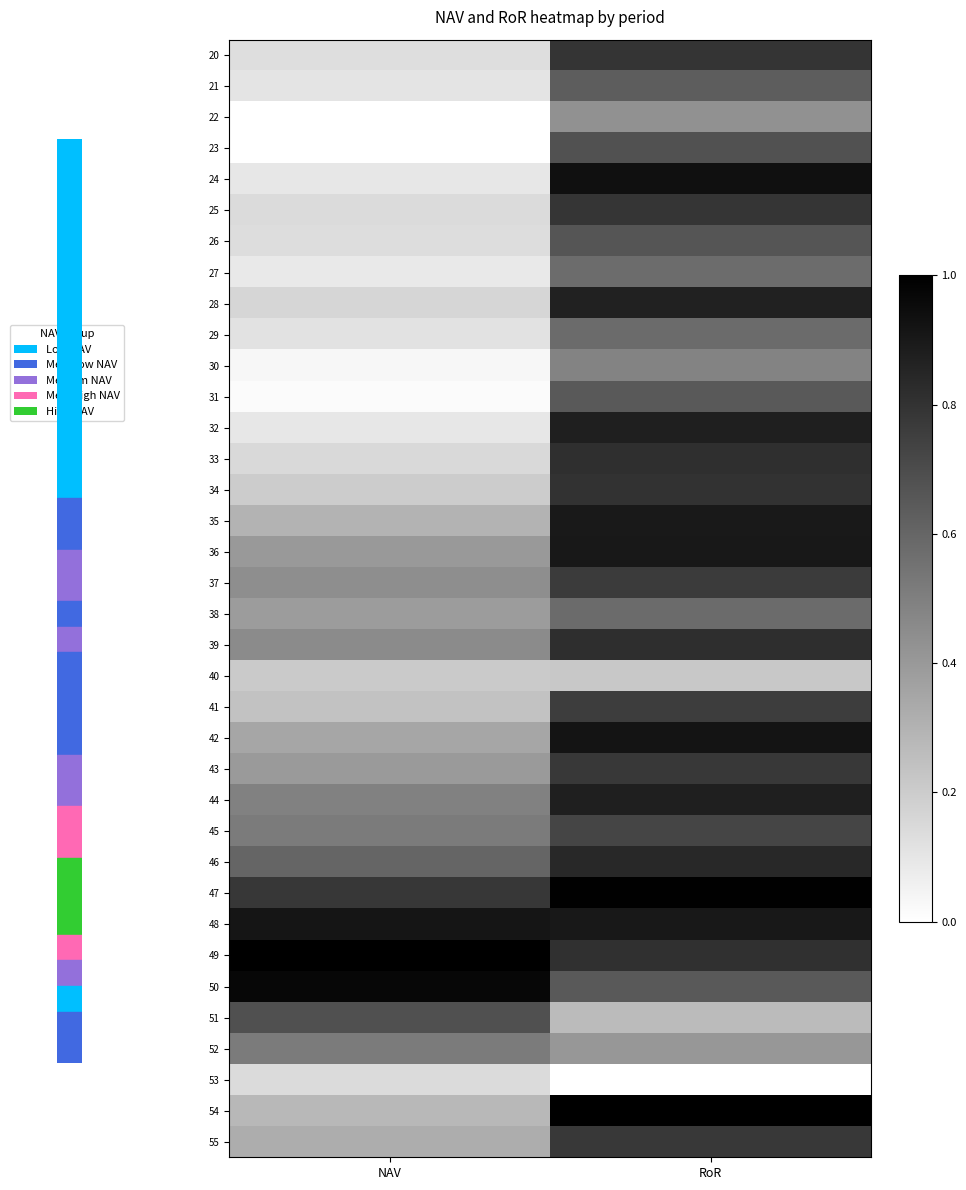

At RoR, list the series in order from largest to smallest.

54, 47, 24, 42, 36, 48, 35, 32, 44, 28, 46, 39, 33, 49, 34, 20, 25, 43, 55, 37, 41, 45, 23, 26, 31, 50, 21, 38, 29, 27, 30, 22, 52, 51, 40, 53